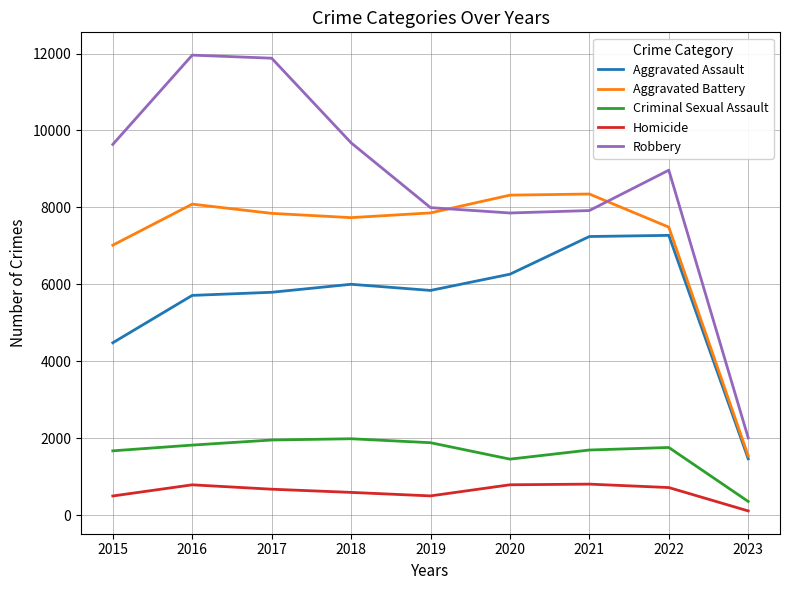

True or false: Homicide has a value of 804 at 2021.

True